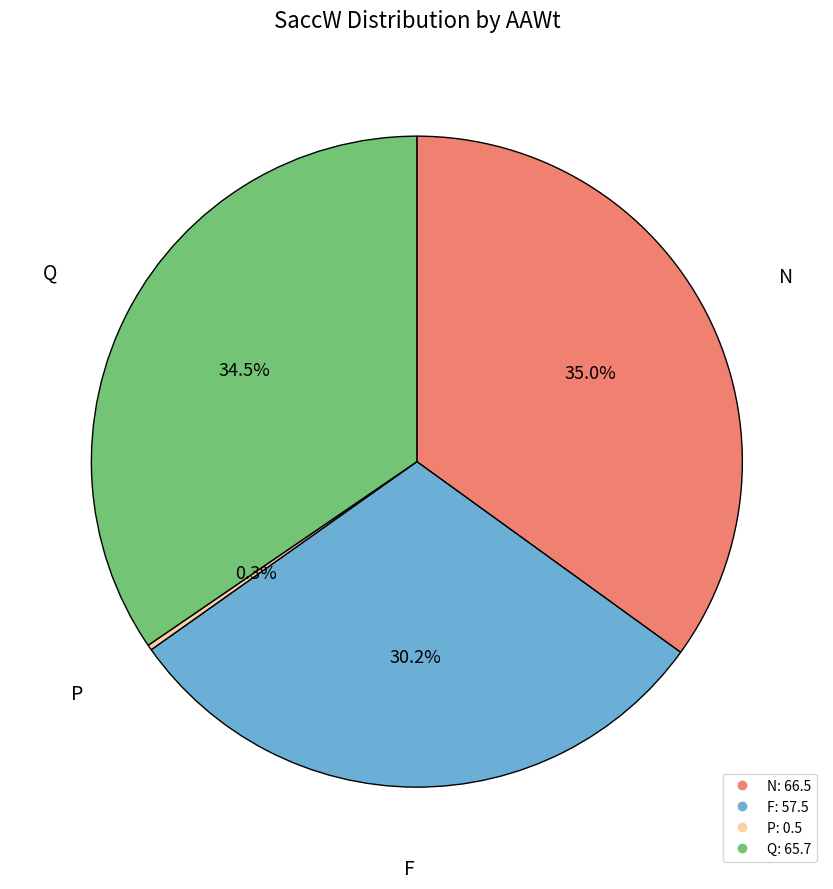

Does N account for over 50% of the chart?

No